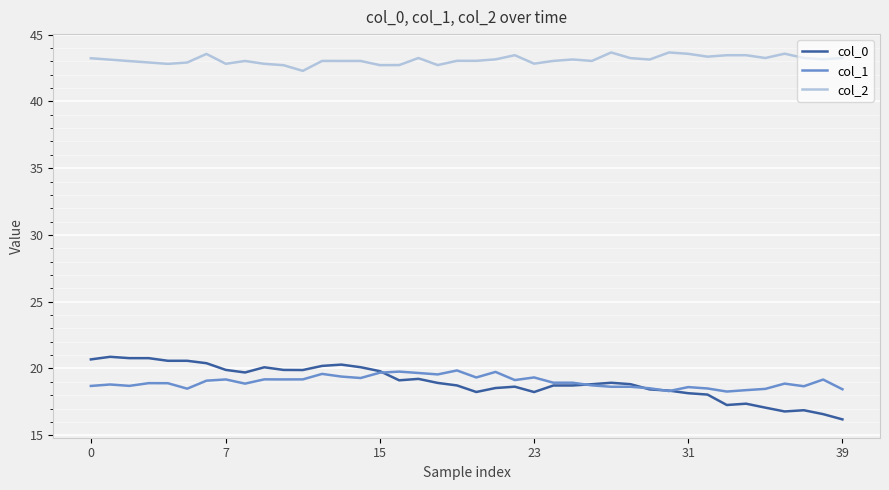

What is the smallest value displayed?

16.2